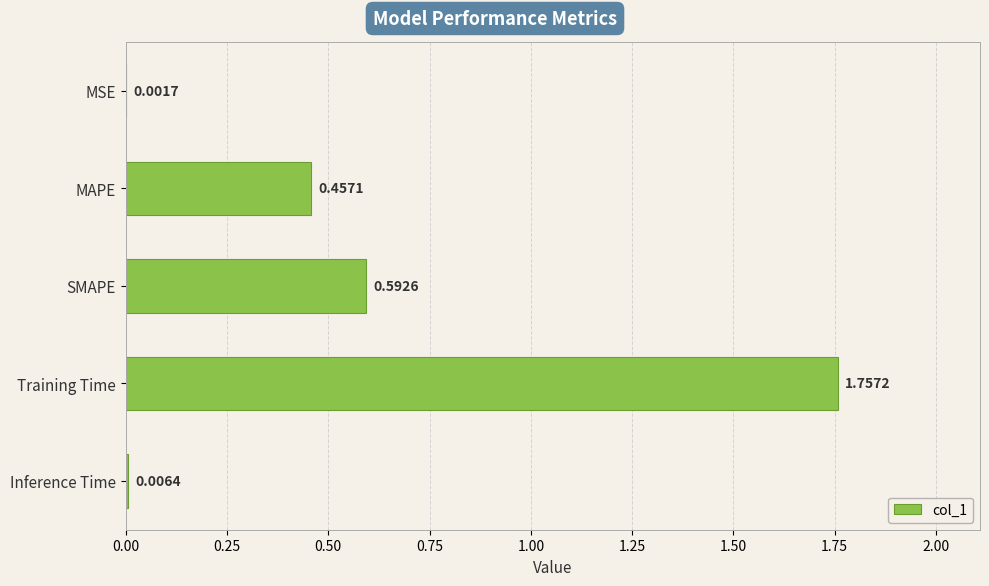

What is the ratio of the value at SMAPE to the value at Training Time?

0.3